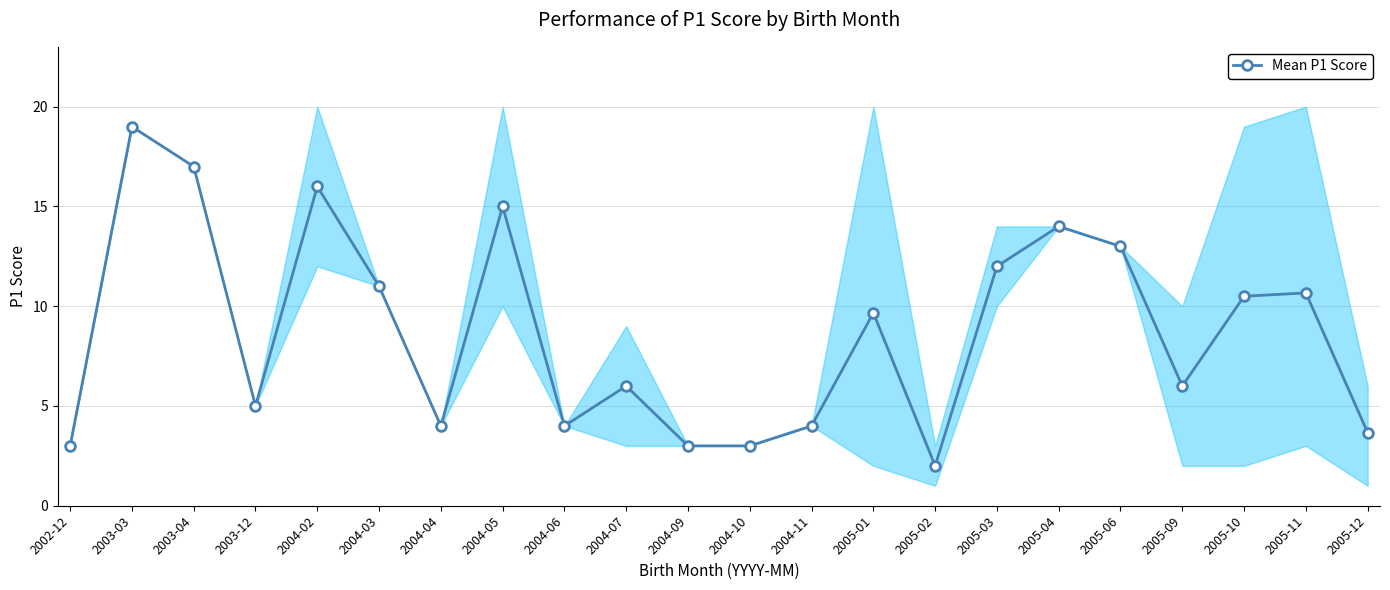

How many data points does each series have?

22